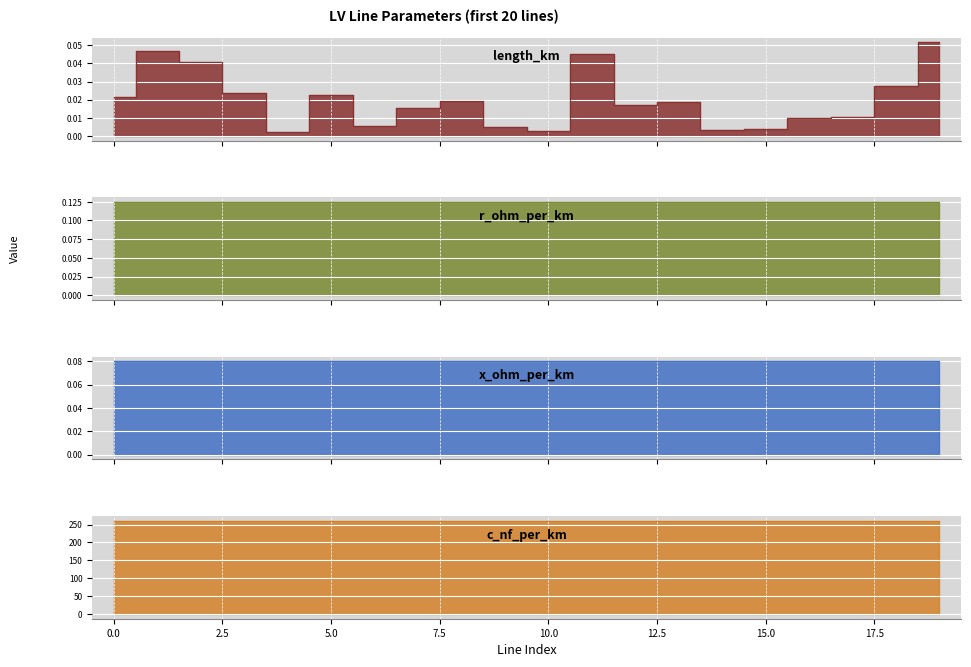

What is the sum of the x_ohm_per_km values at 4 and 11?

0.2